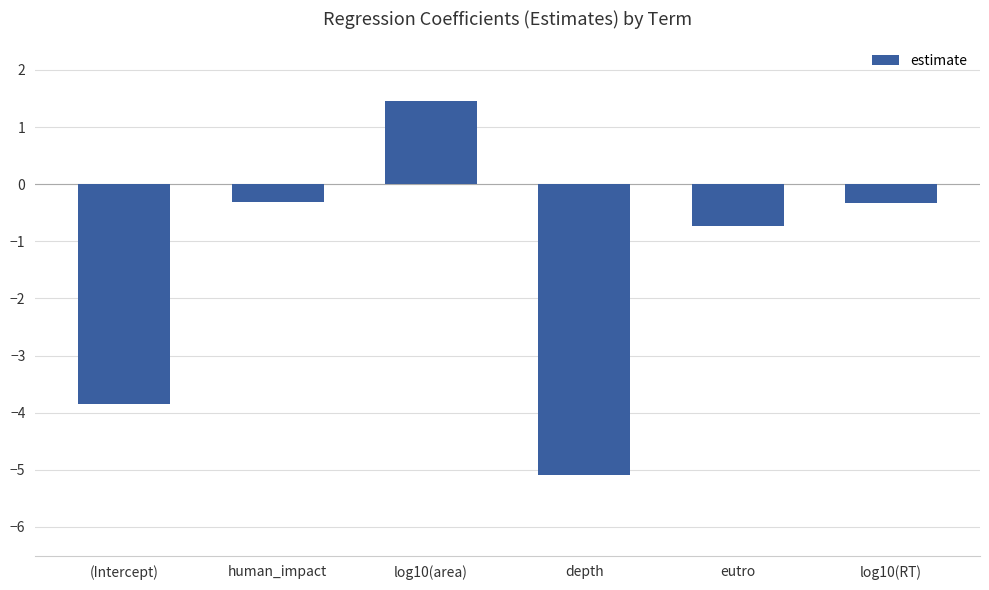

What is the label of the 2nd bar from the left?

human_impact